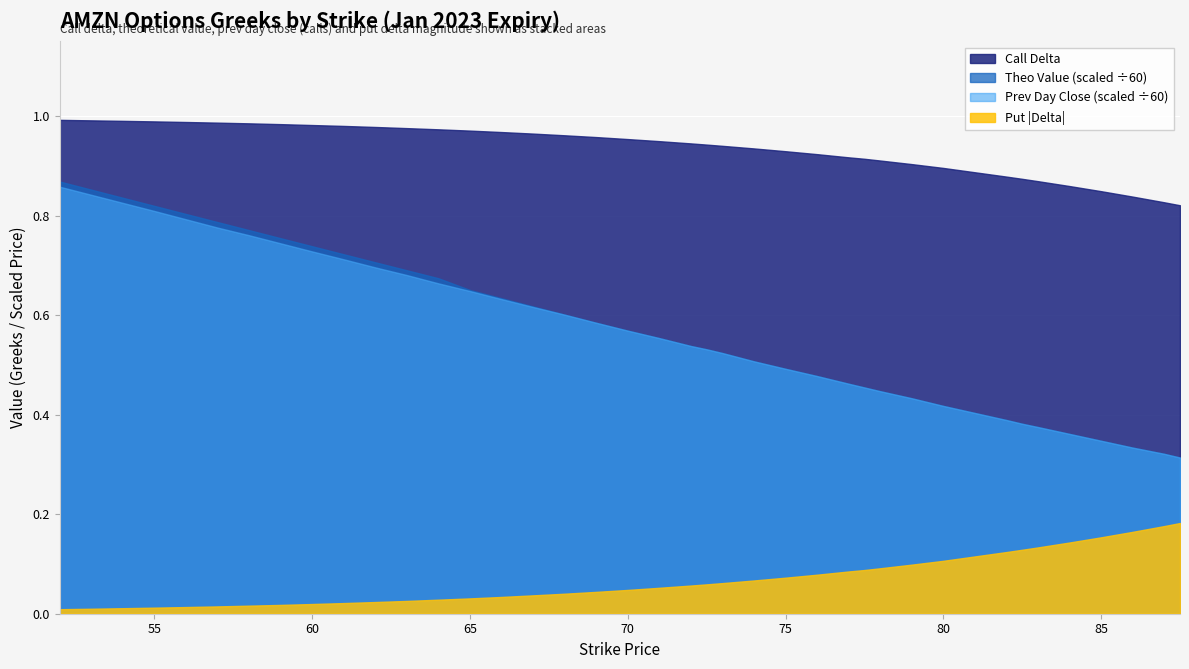

What is the sum of the delta values at 16 and 24?

1.9